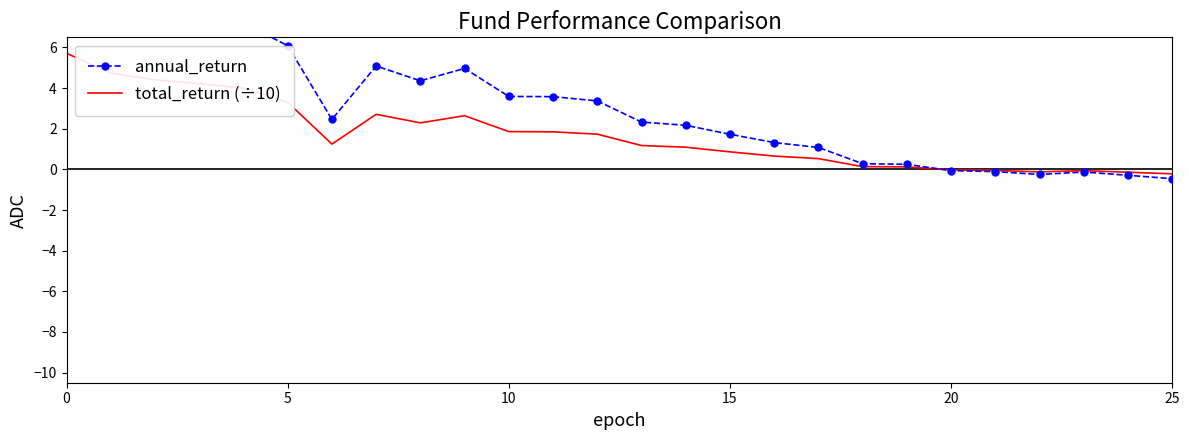

What is the difference between the maximum and minimum values in the annual_return series?

10.3